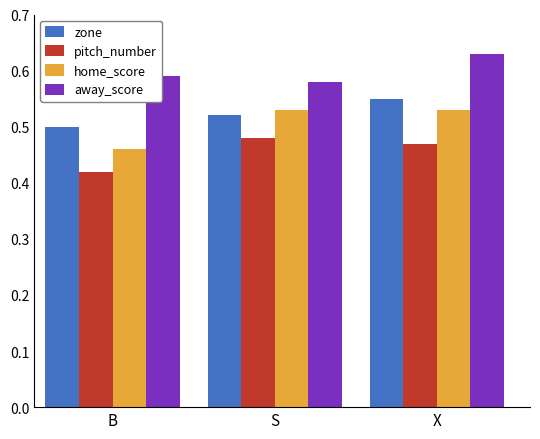

At which category is the sum across all series the highest?

X